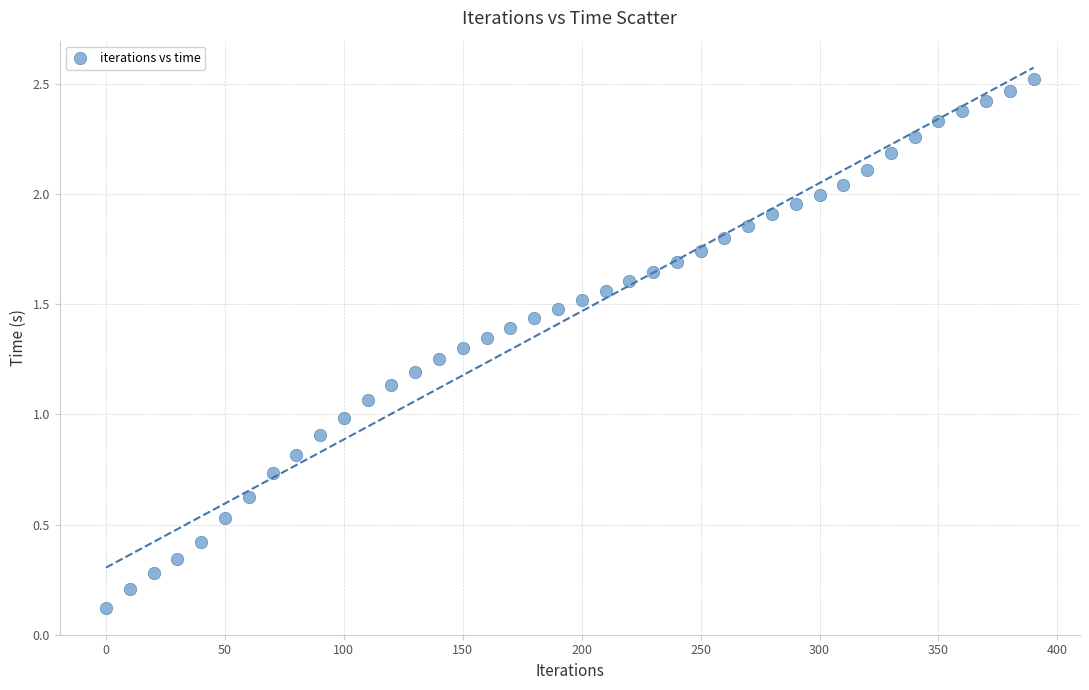

What is the range of X values (max minus min)?

390.0